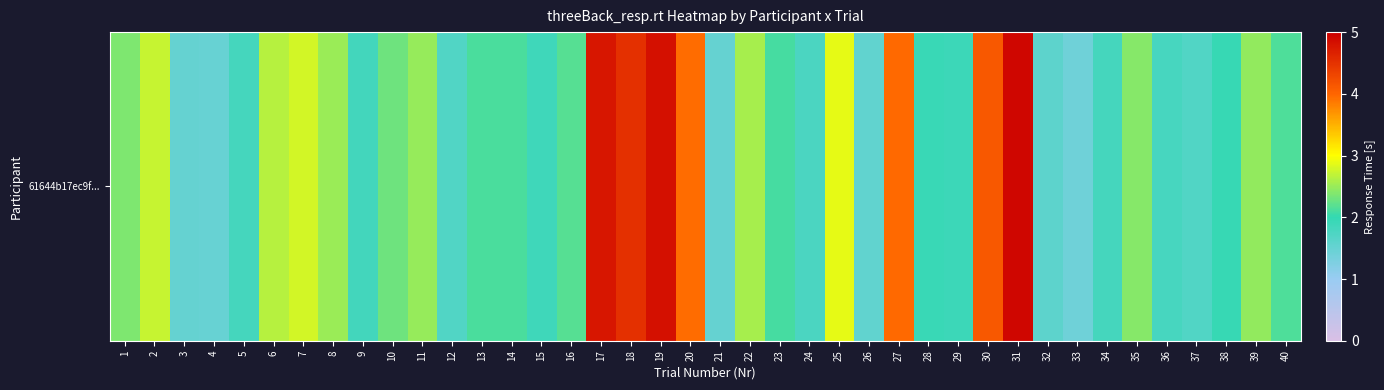

How many data points are less than 2?

17